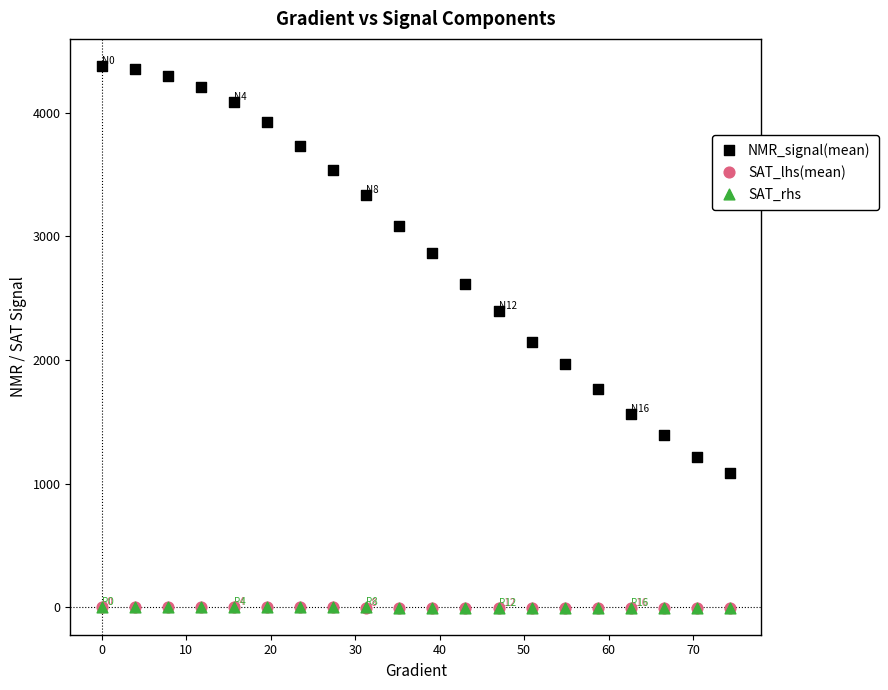

What are all the series names shown in the legend?

NMR_signal(mean), SAT_lhs(mean), SAT_rhs